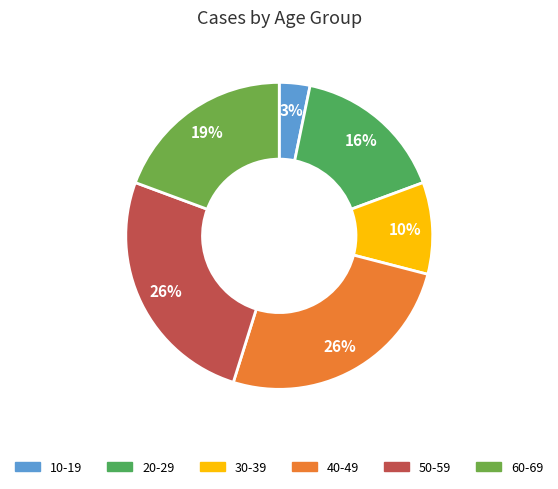

To the nearest percent, what is the difference between the largest and smallest slice percentages?

23%